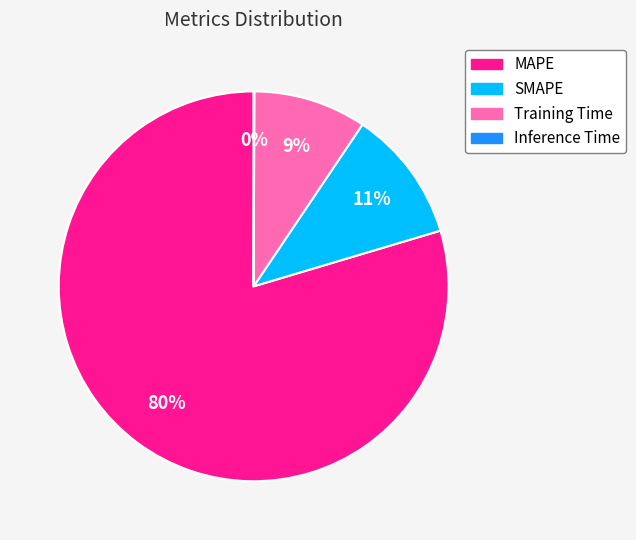

To the nearest percent, what portion does MAPE represent?

80%